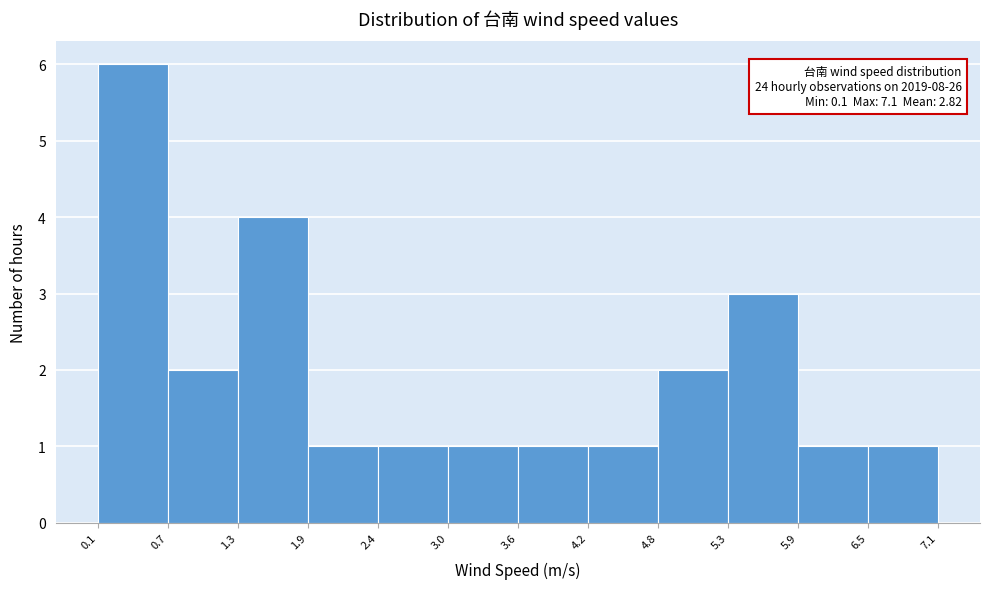

Over which range of the x-axis is the bar tallest?

0.1 to 0.7